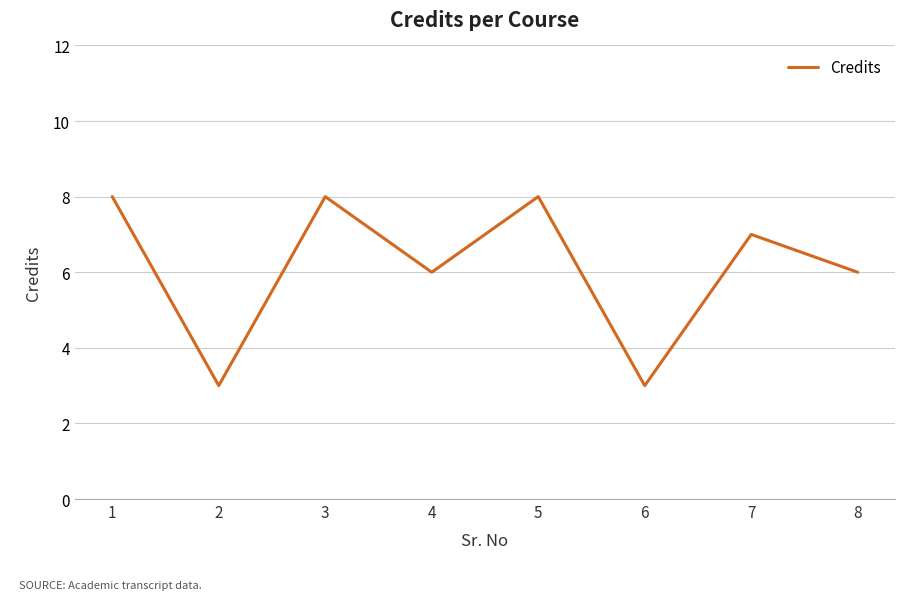

Reading right to left, what are all the values shown in this chart?

8=6	7=7	6=3	5=8	4=6	3=8	2=3	1=8